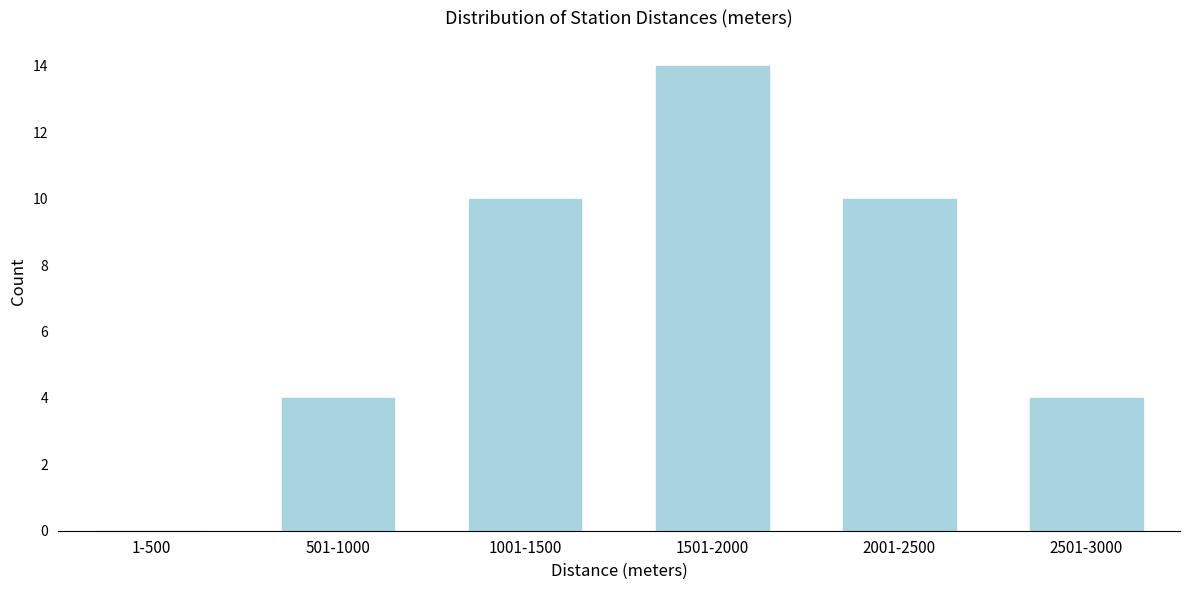

Reading right to left, what are all the values shown in this chart?

2501-3000=4	2001-2500=10	1501-2000=14	1001-1500=10	501-1000=4	1-500=0